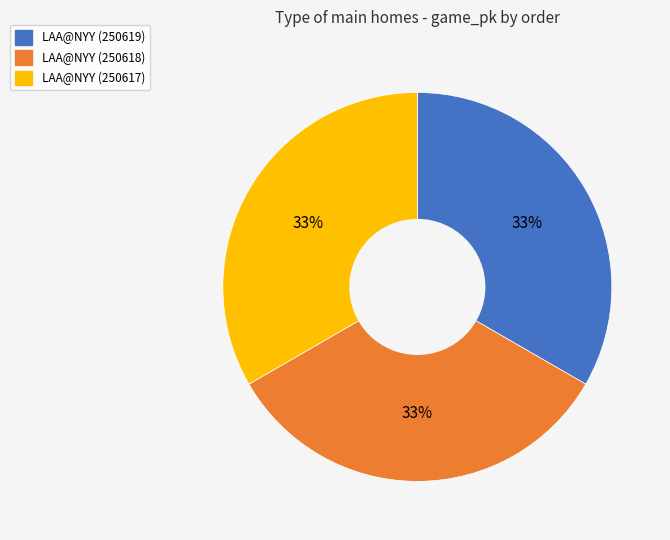

To the nearest percent, what is the average slice percentage?

33%